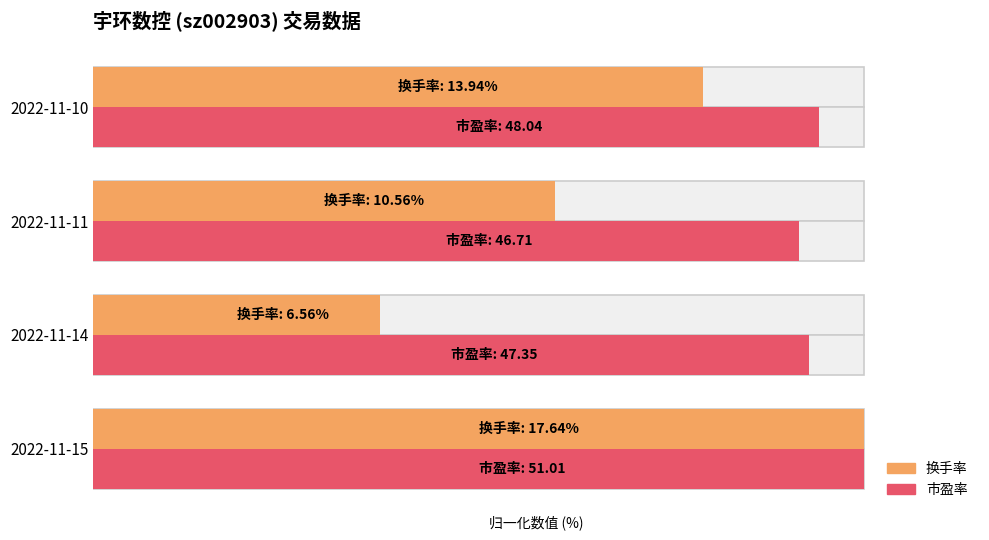

What is the greatest value displayed?

100.0